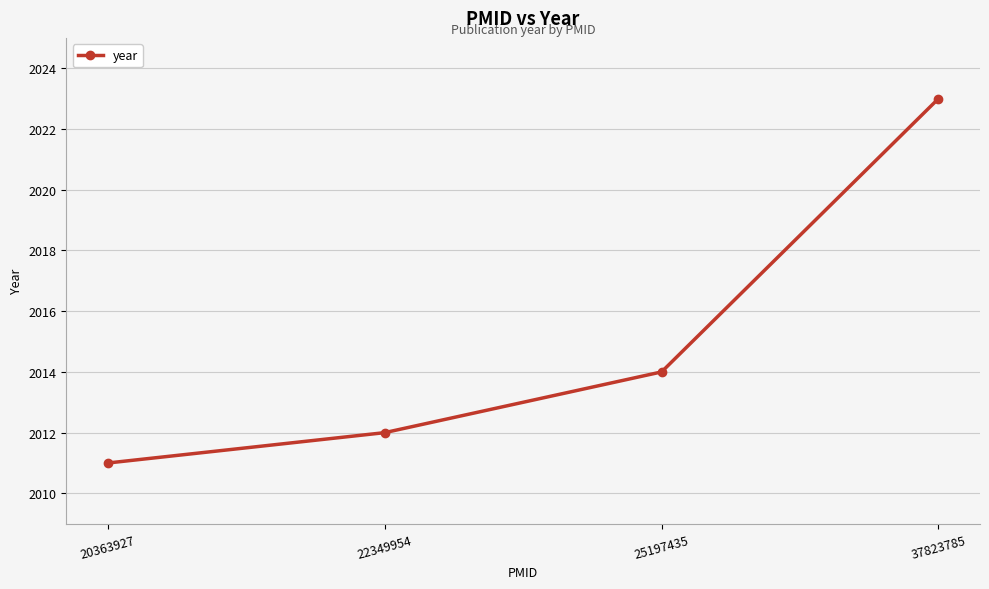

Reading left to right, list all the values displayed in this chart.

20363927=2011	22349954=2012	25197435=2014	37823785=2023